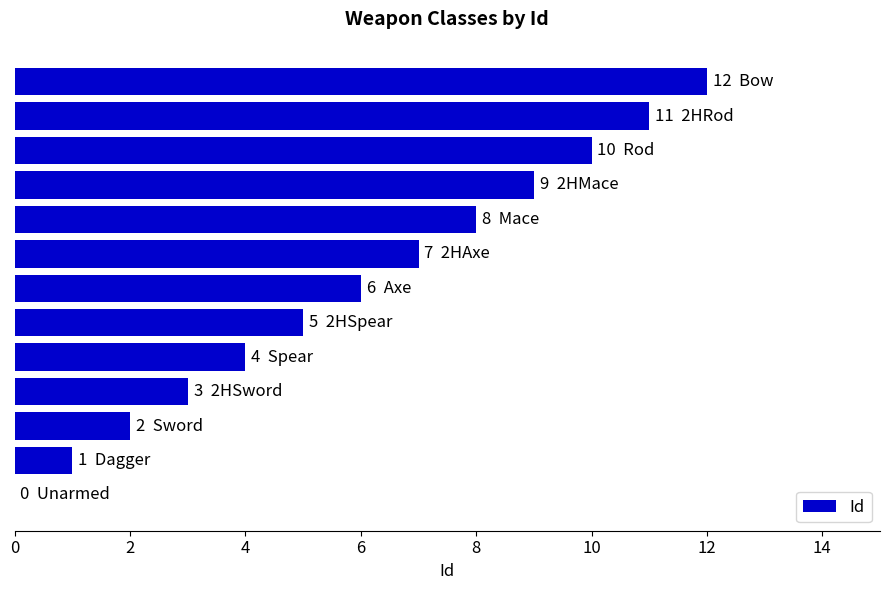

What is the sum of all values?

78